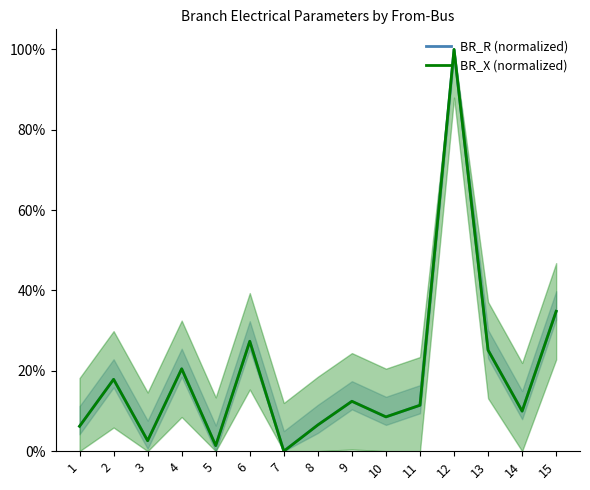

Where do BR_R (normalized) and BR_X (normalized) first cross each other?

1 and 2